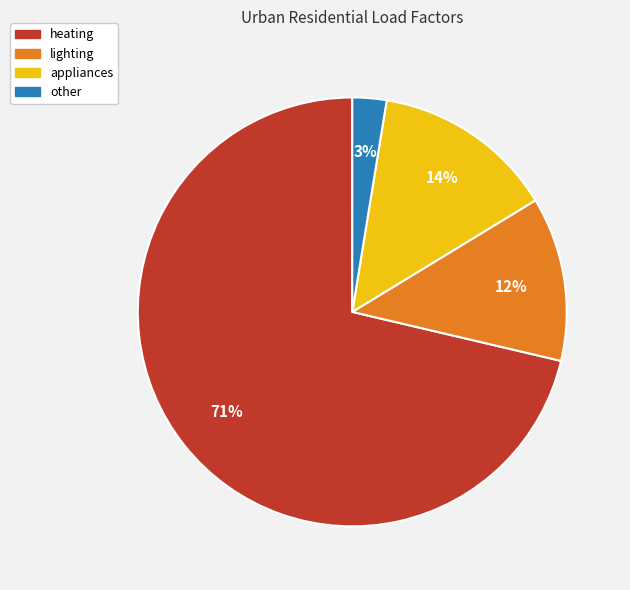

Is it true that other is 10% of the pie?

False